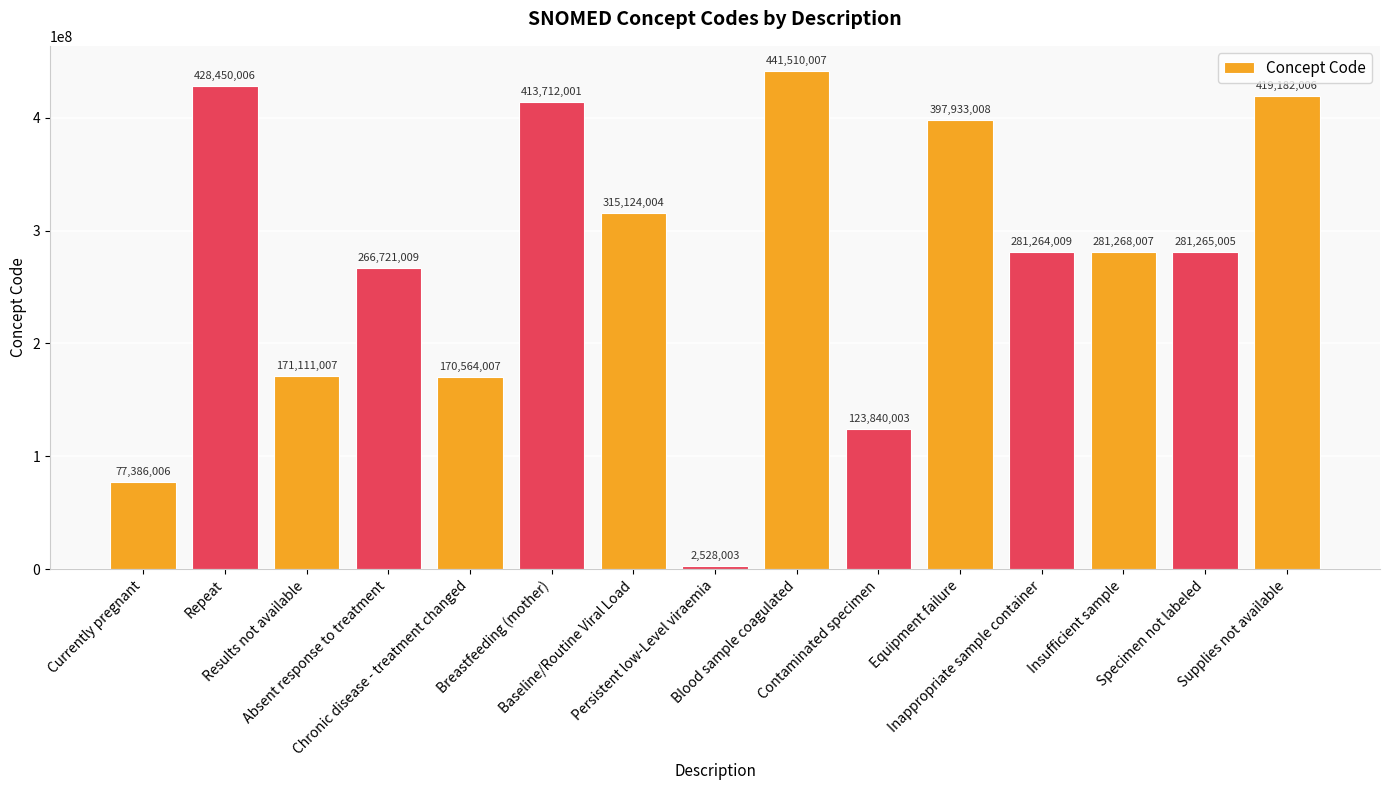

At which category does the chart reach its peak across all series?

Blood sample coagulated